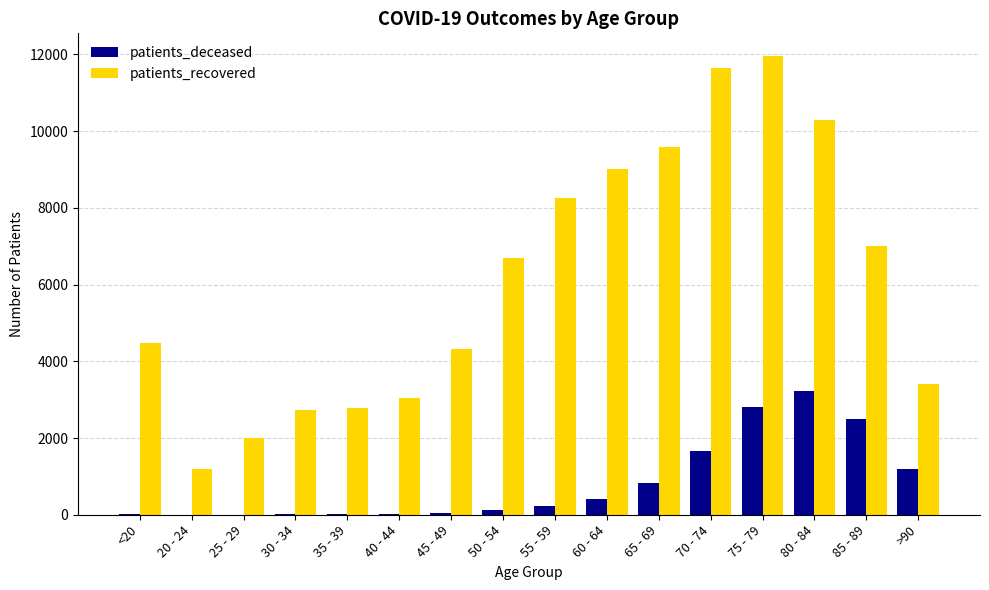

Read the patients_recovered value at 45 - 49.

4329